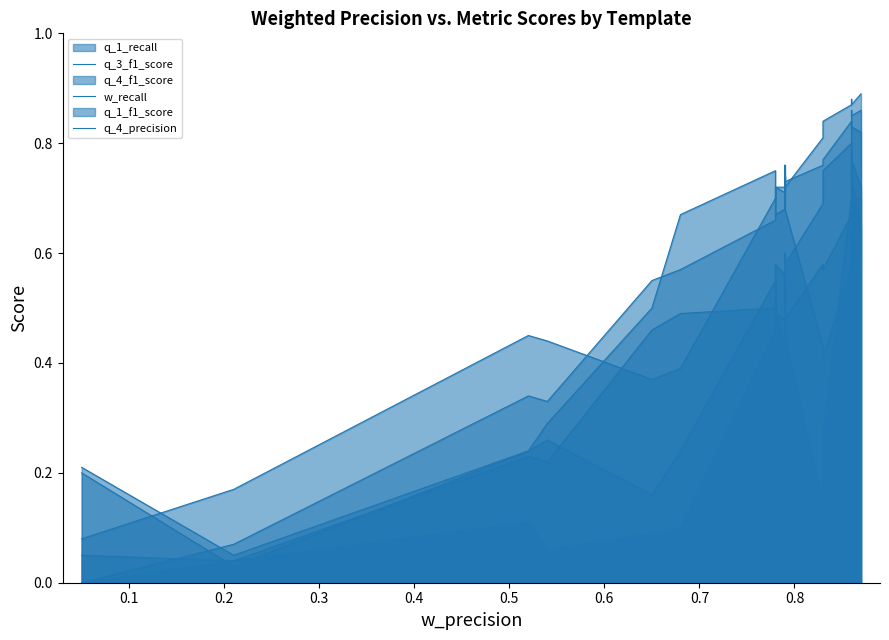

True or false: q_4_f1_score and q_1_f1_score intersect in this chart.

True